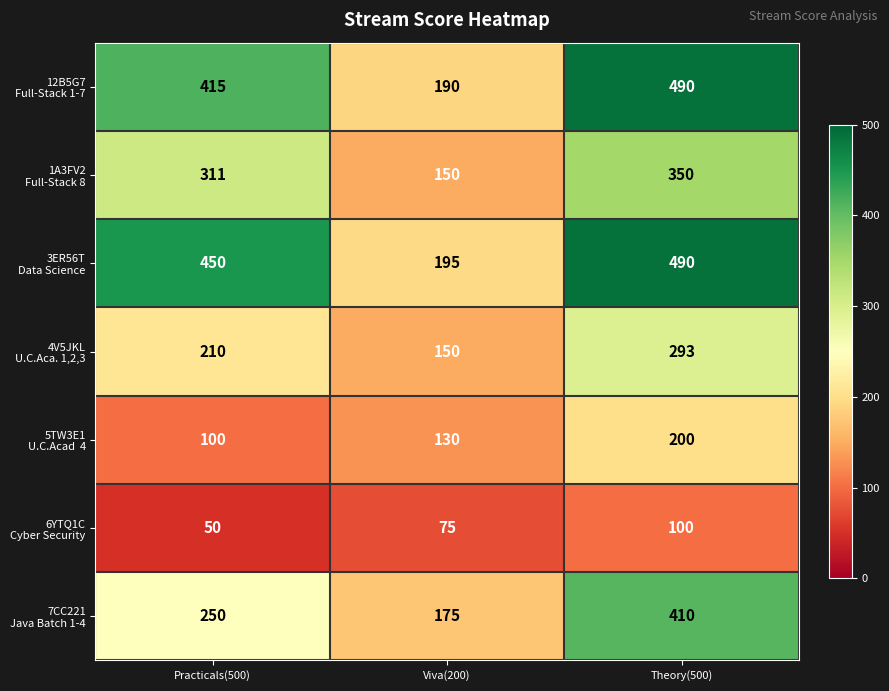

What is the total value across all series at Practicals(500)?

1786